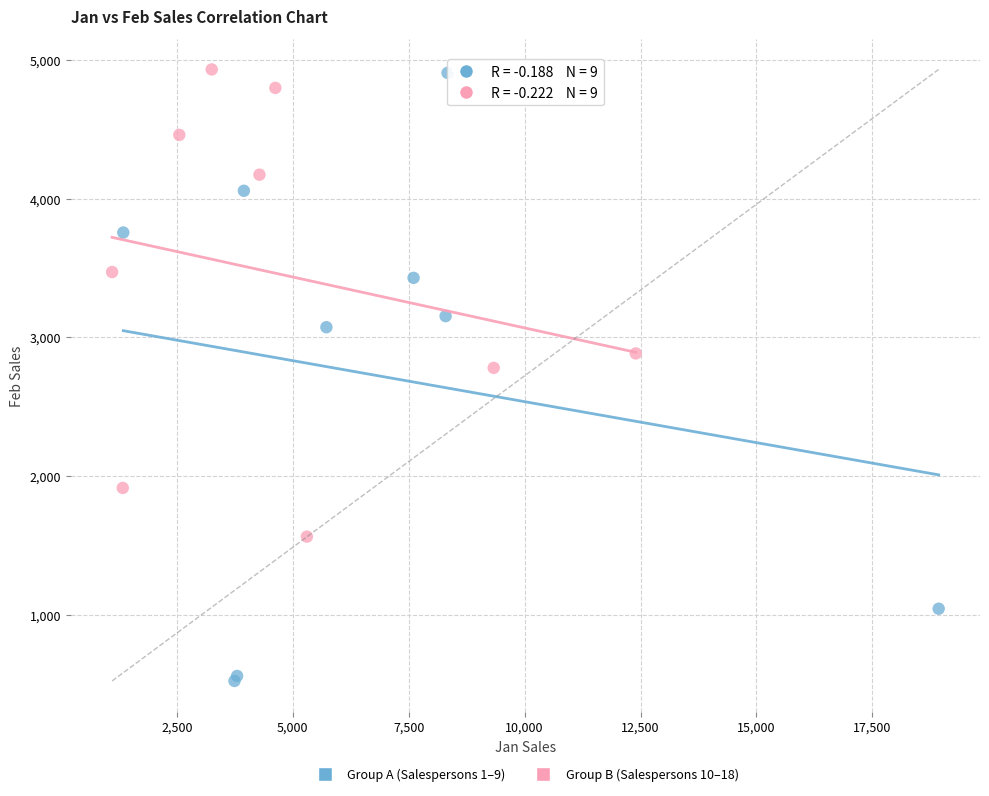

Which series reaches the minimum Y coordinate?

Group A (Salespersons 1–9)